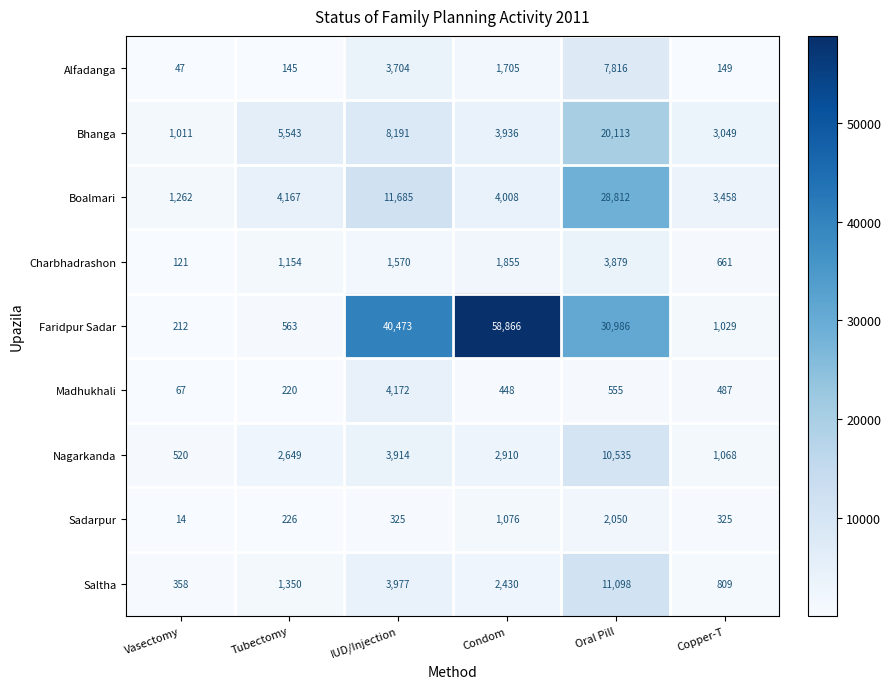

Count the number of categories in the chart.

6